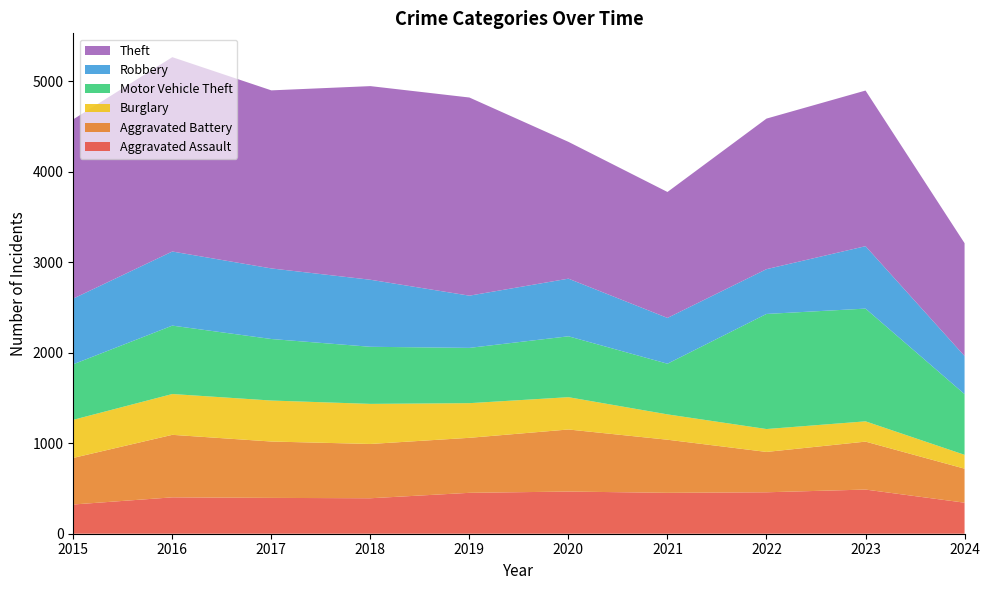

Reading left to right, what are all the values shown in this chart?

Aggravated Assault: 2015=323	2016=402	2017=396	2018=392	2019=452	2020=466	2021=452	2022=458	2023=488	2024=343
Aggravated Battery: 2015=515	2016=691	2017=623	2018=600	2019=608	2020=686	2021=587	2022=446	2023=530	2024=376
Burglary: 2015=421	2016=451	2017=453	2018=443	2019=383	2020=357	2021=280	2022=253	2023=224	2024=153
Motor Vehicle Theft: 2015=614	2016=756	2017=680	2018=631	2019=611	2020=673	2021=560	2022=1272	2023=1246	2024=671
Robbery: 2015=726	2016=819	2017=780	2018=741	2019=577	2020=637	2021=506	2022=495	2023=690	2024=421
Theft: 2015=1981	2016=2148	2017=1968	2018=2140	2019=2190	2020=1512	2021=1392	2022=1664	2023=1720	2024=1247